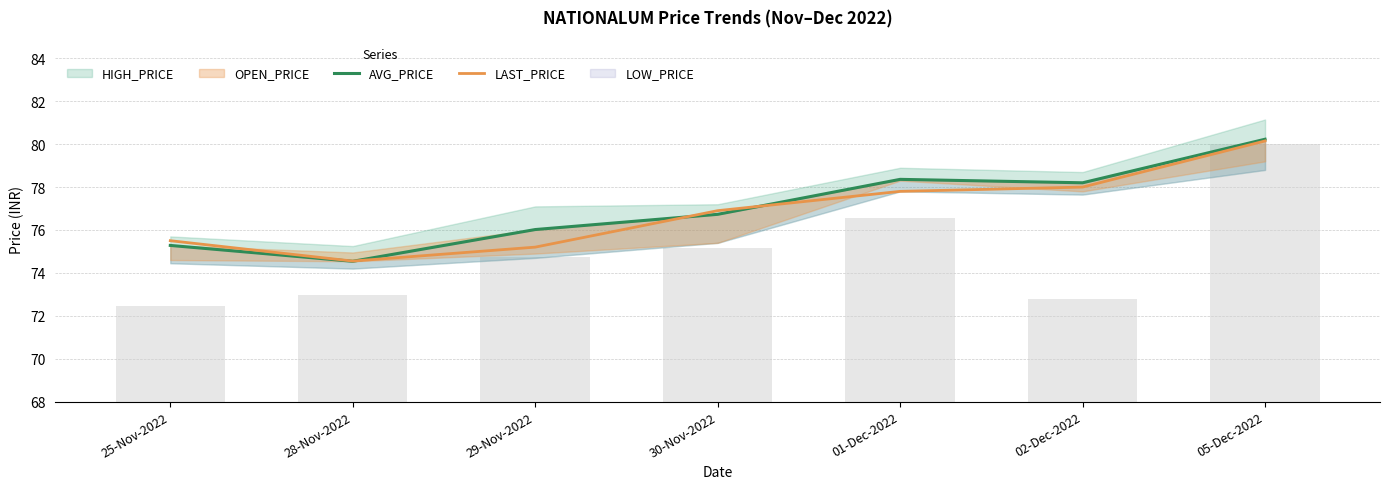

Is the value of LAST_PRICE at 25-Nov-2022 greater than the value of AVG_PRICE at 01-Dec-2022?

No